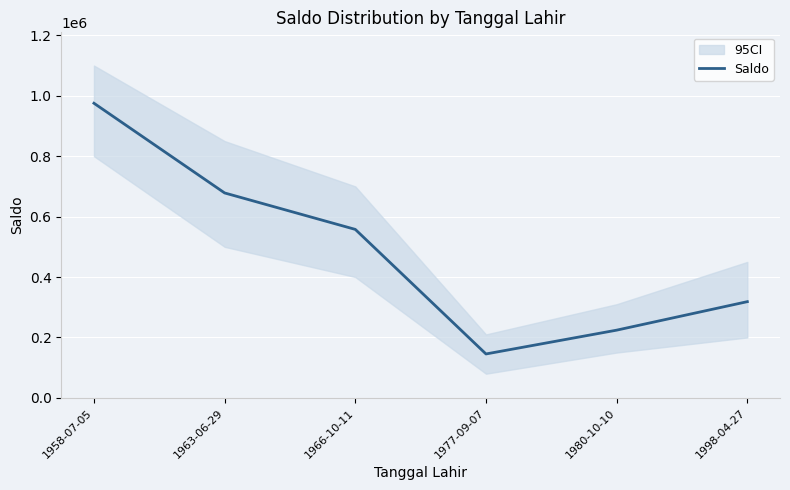

The chart shows a value of 64128 at 1980-10-10. True or false?

False